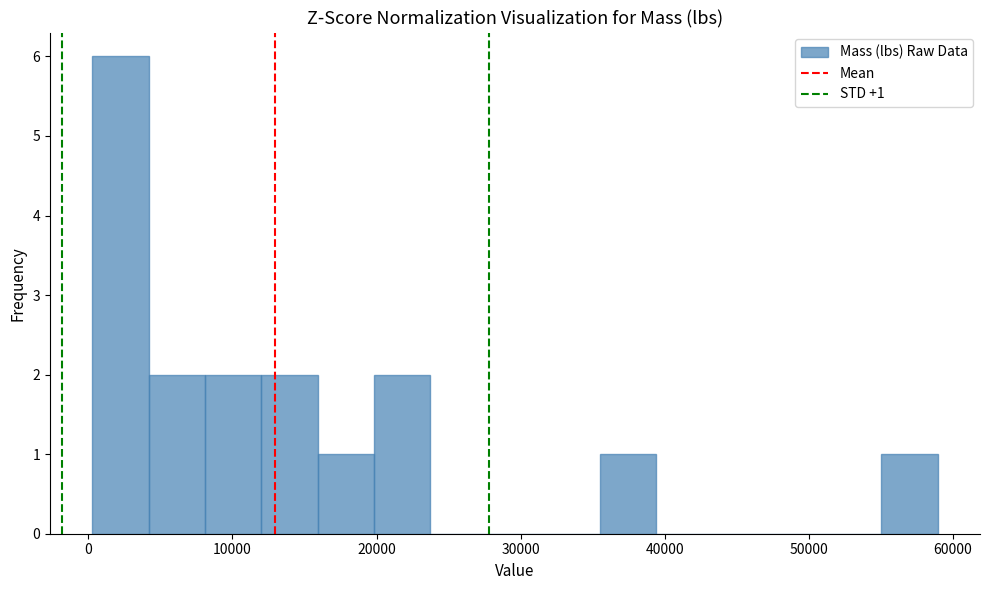

Around what value on the x-axis is the tallest bar? Give the approximate position of its centre, as read against the axis.

2000